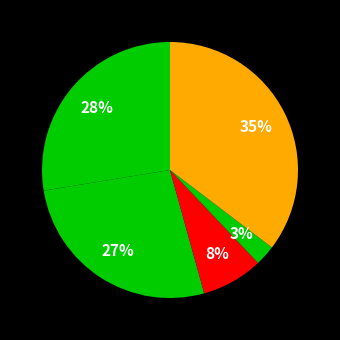

How many segments does this pie chart have?

5